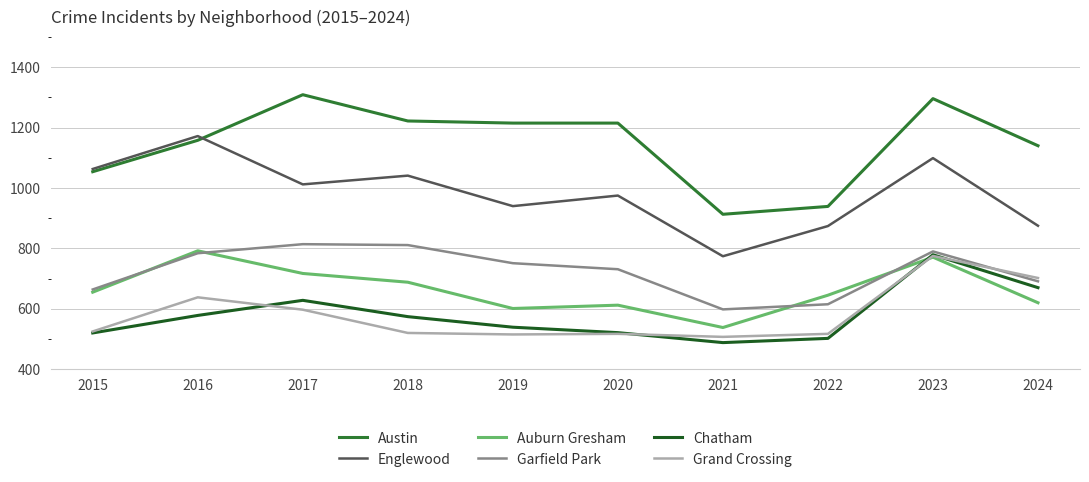

At 2018, list the series in order from smallest to largest.

Grand Crossing, Chatham, Auburn Gresham, Garfield Park, Englewood, Austin